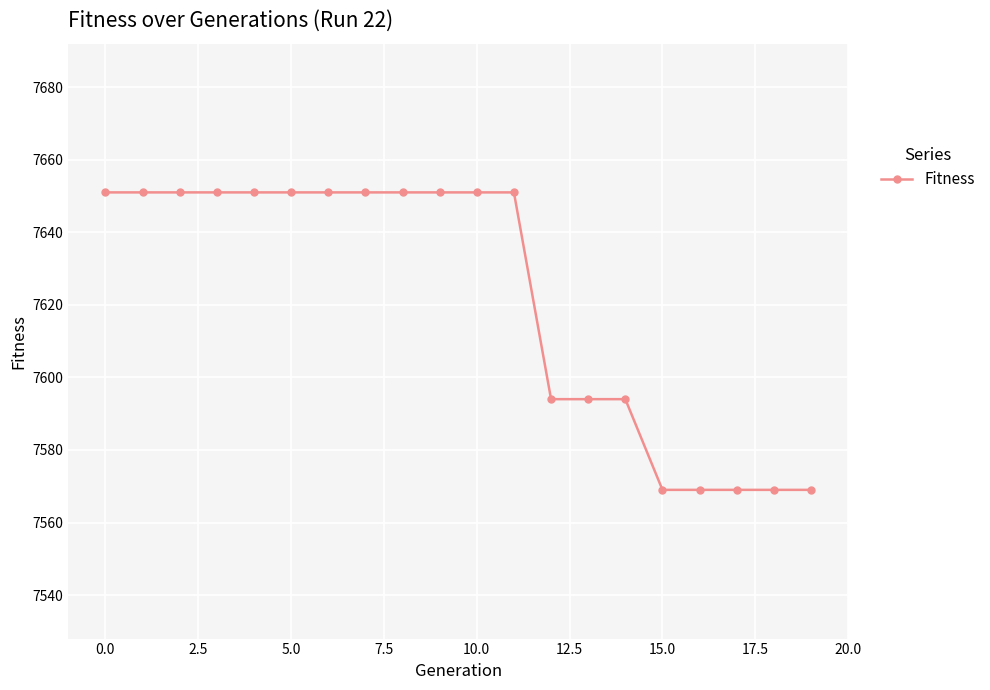

What is the minimum value shown in the chart?

7569